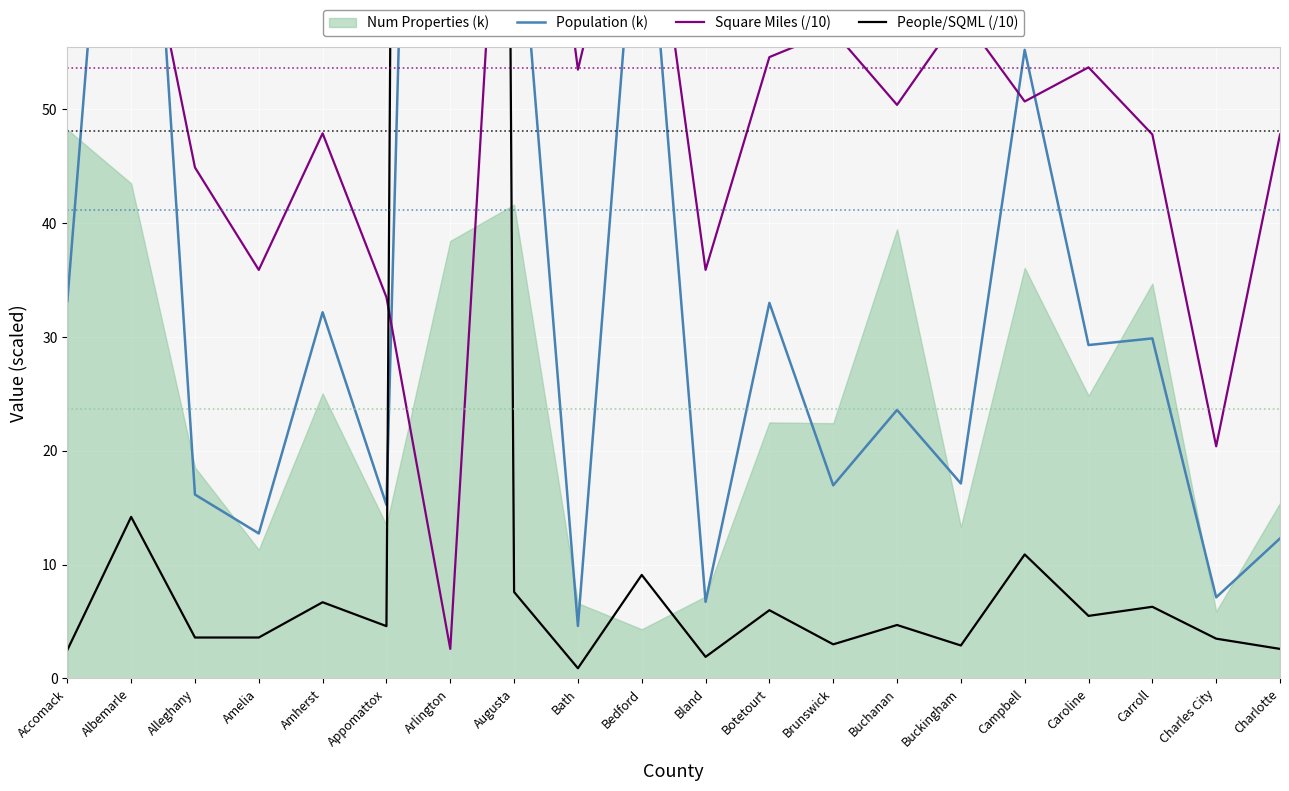

Is it true that Population (k) equals 8.9 at Buckingham?

False